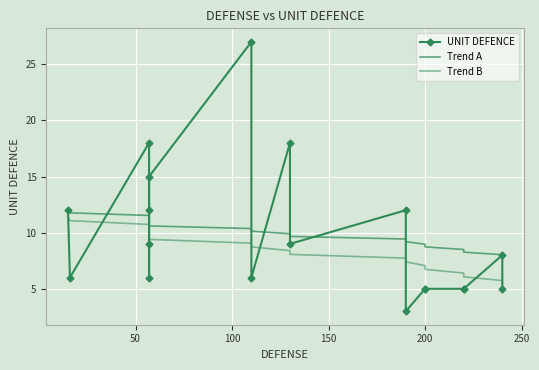

Is the value of Trend B at 100 greater than the value of UNIT DEFENCE at 100?

No